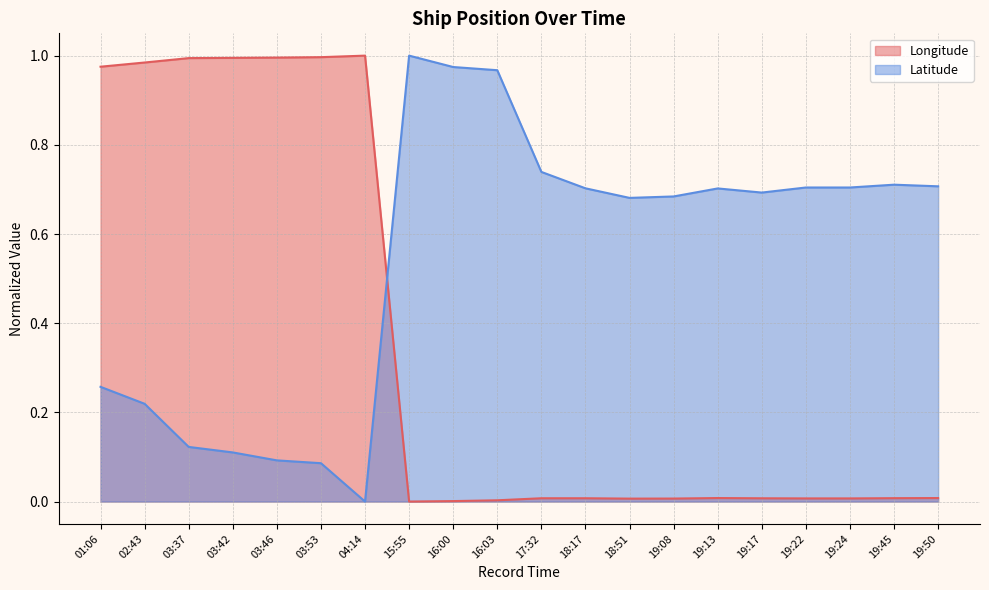

Rank the categories by Longitude value from highest to lowest.

04:14, 03:53, 03:46, 03:42, 03:37, 02:43, 01:06, 19:13, 19:50, 19:45, 18:17, 17:32, 19:17, 19:22, 19:24, 19:08, 18:51, 16:03, 16:00, 15:55